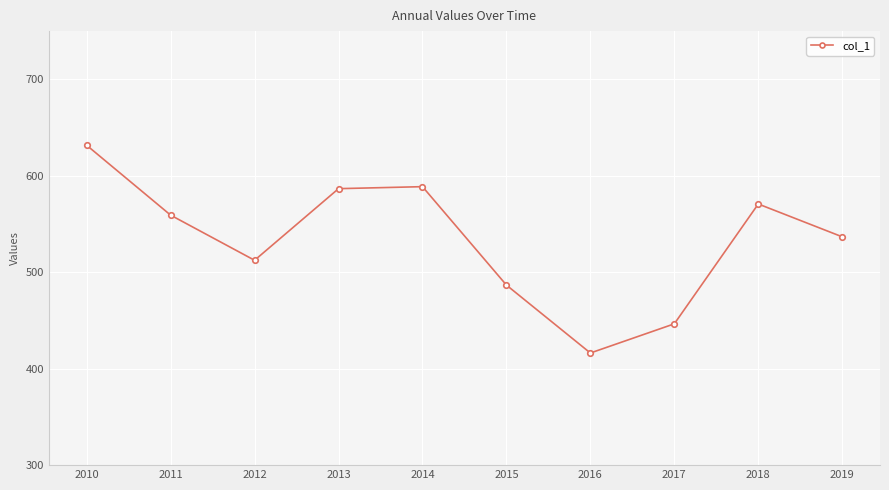

Is this an area chart (filled region under the line)?

No